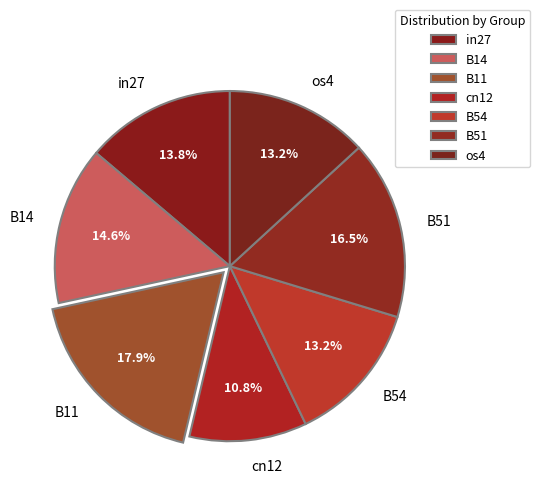

Which has a higher value, cn12 or B51?

B51